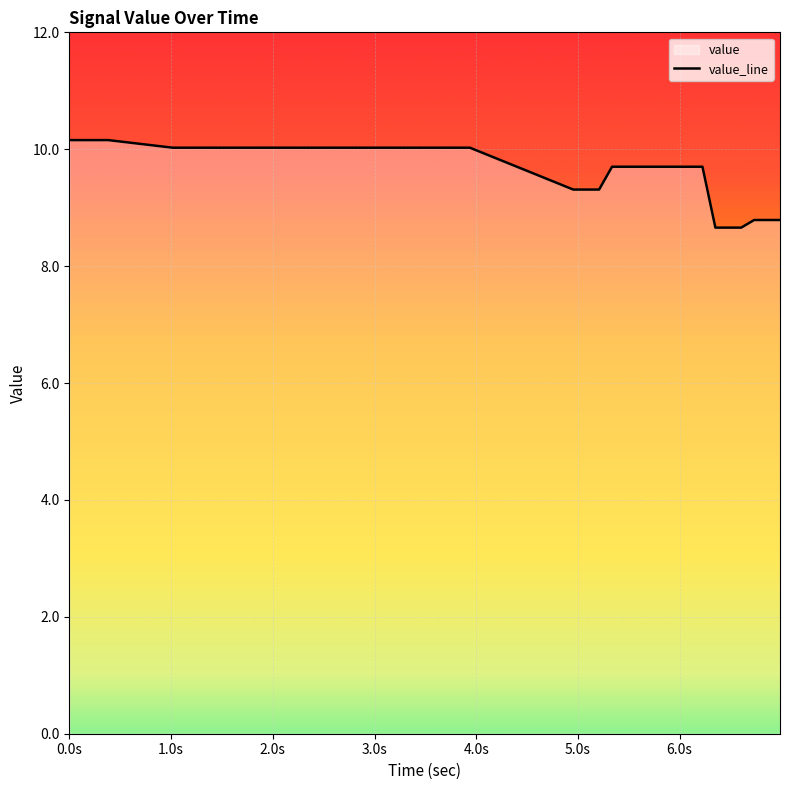

What is the minimum value shown in the chart?

8.7